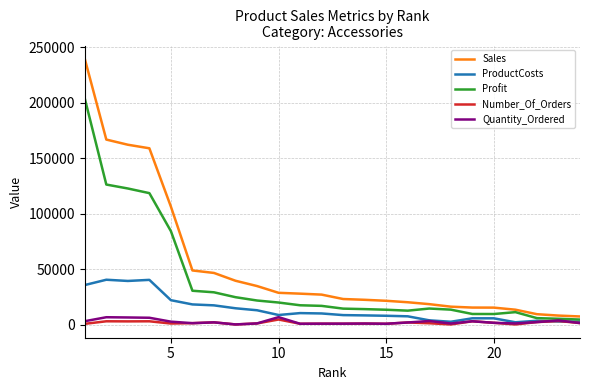

What is the minimum value shown in the chart?

249.0